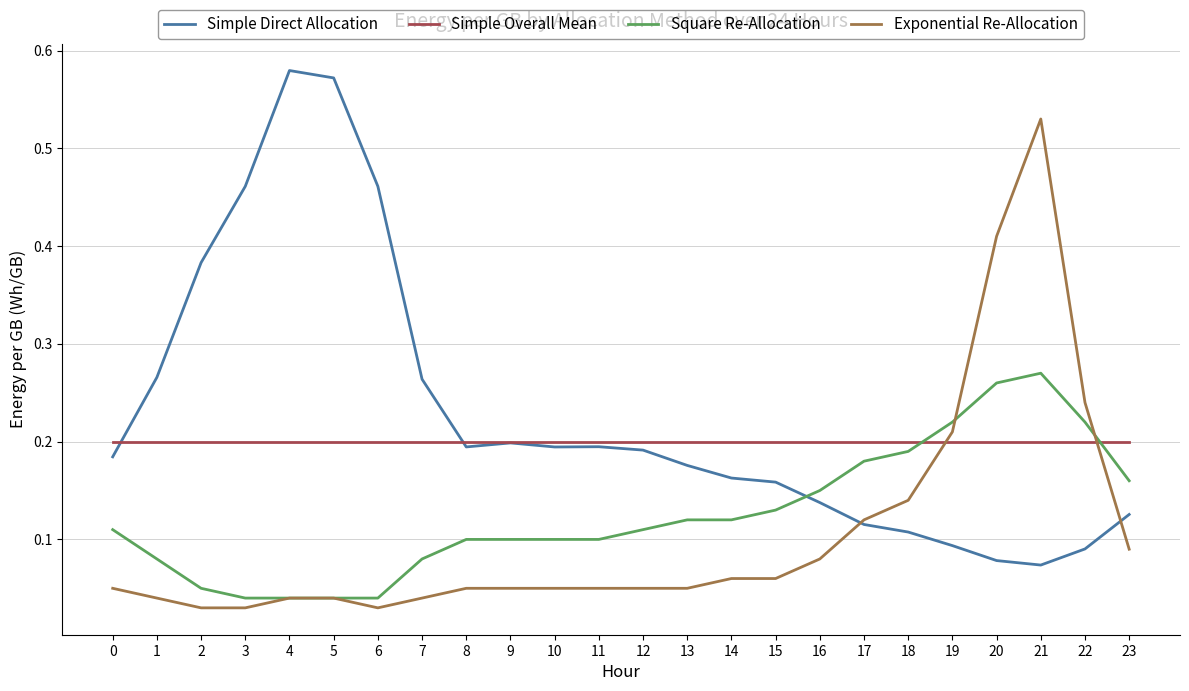

The Simple Direct Allocation series shows 0.1 at 14. True or false?

False